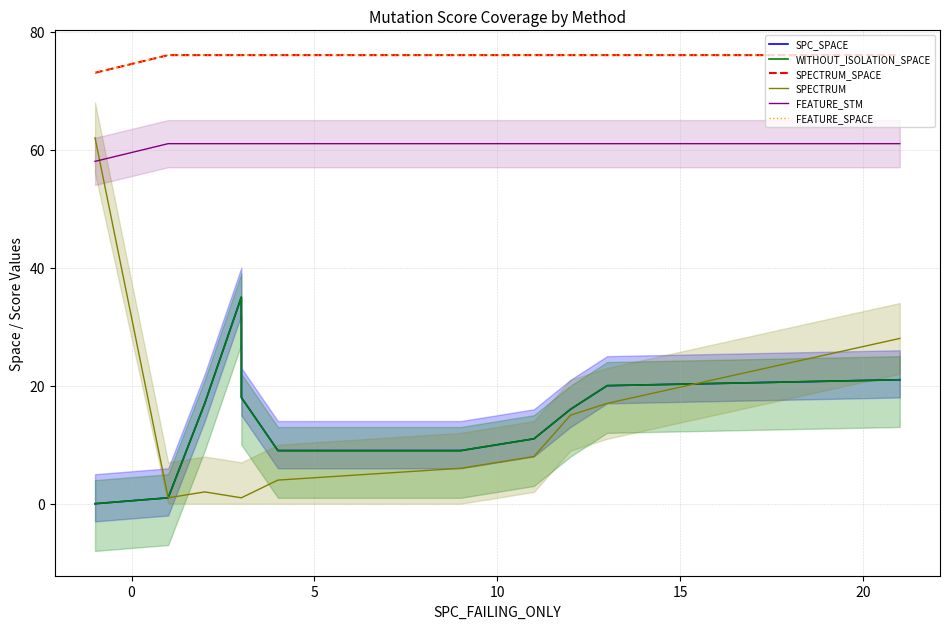

Is the value of WITHOUT_ISOLATION_SPACE at 10 greater than the value of FEATURE_SPACE at 10?

No